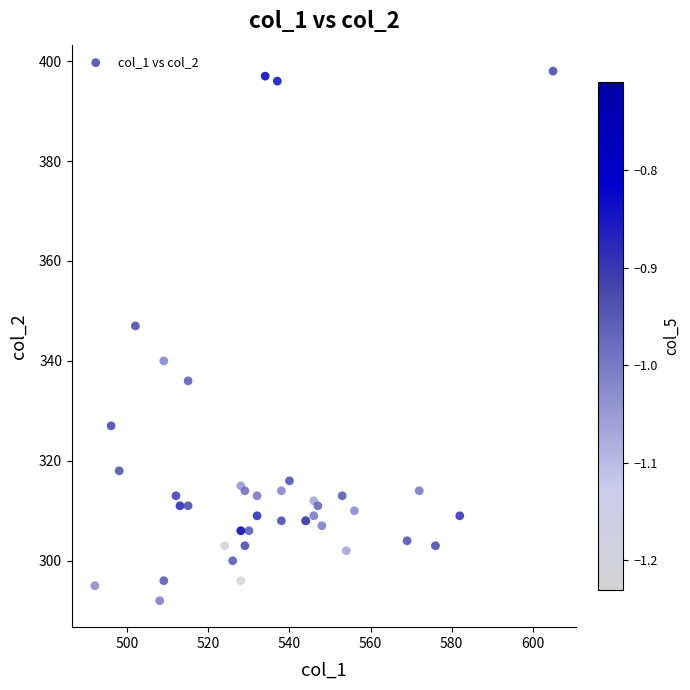

What Y value in the scatter plot is closest to 345?

347